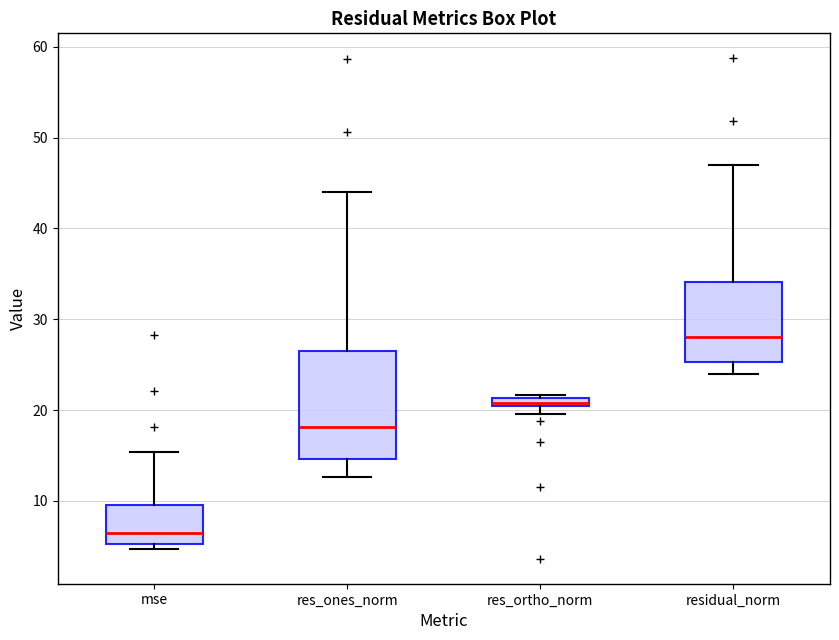

Which box's median line is the lowest?

mse